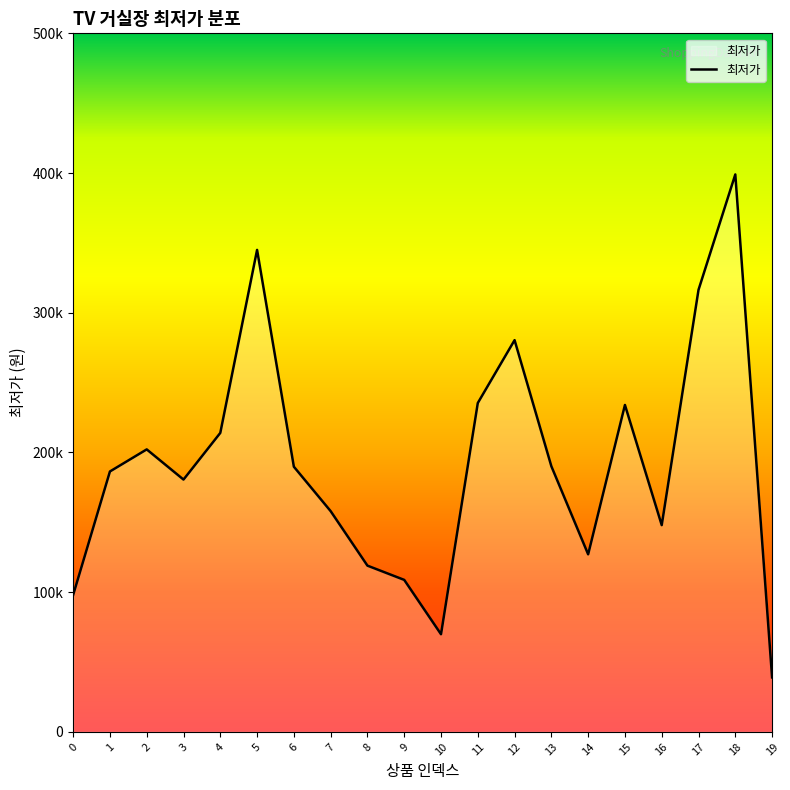

At which category does the data reach its first local valley?

3